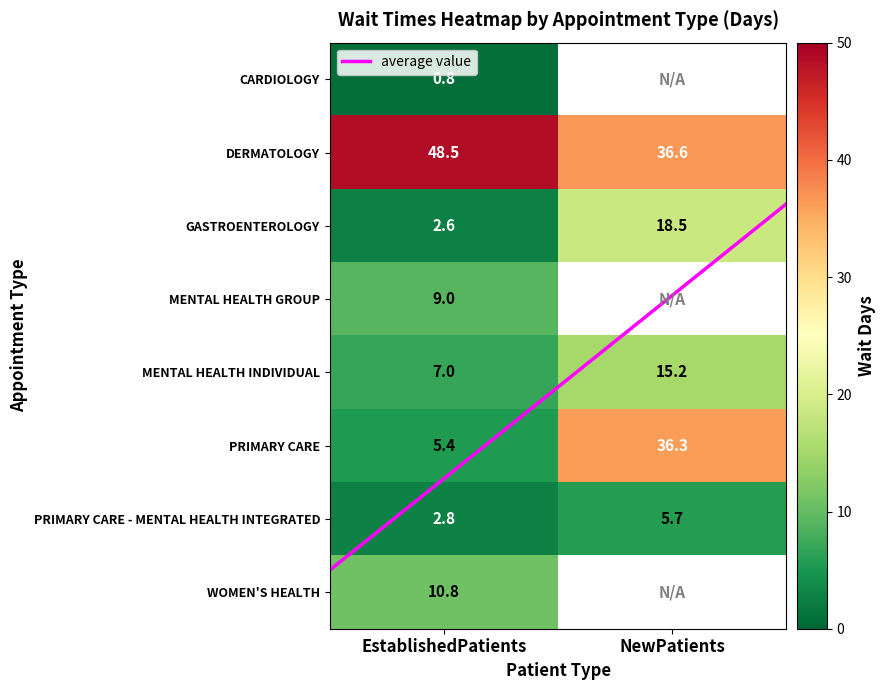

Rank the series by their average value, from highest to lowest.

average value, CARDIOLOGY, DERMATOLOGY, PRIMARY CARE, PRIMARY CARE - MENTAL HEALTH INTEGRATED, WOMEN'S HEALTH, GASTROENTEROLOGY, MENTAL HEALTH GROUP, MENTAL HEALTH INDIVIDUAL